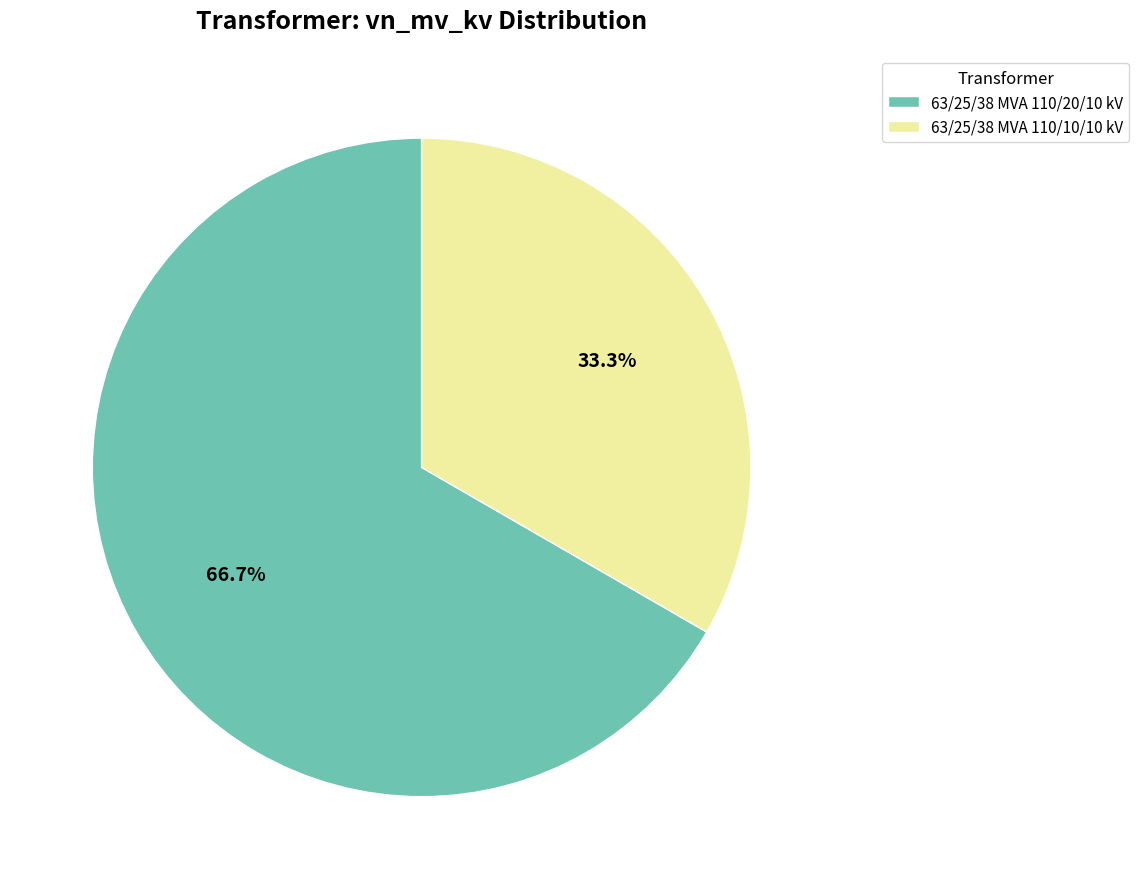

Does 63/25/38 MVA 110/10/10 kV account for over 50% of the chart?

No